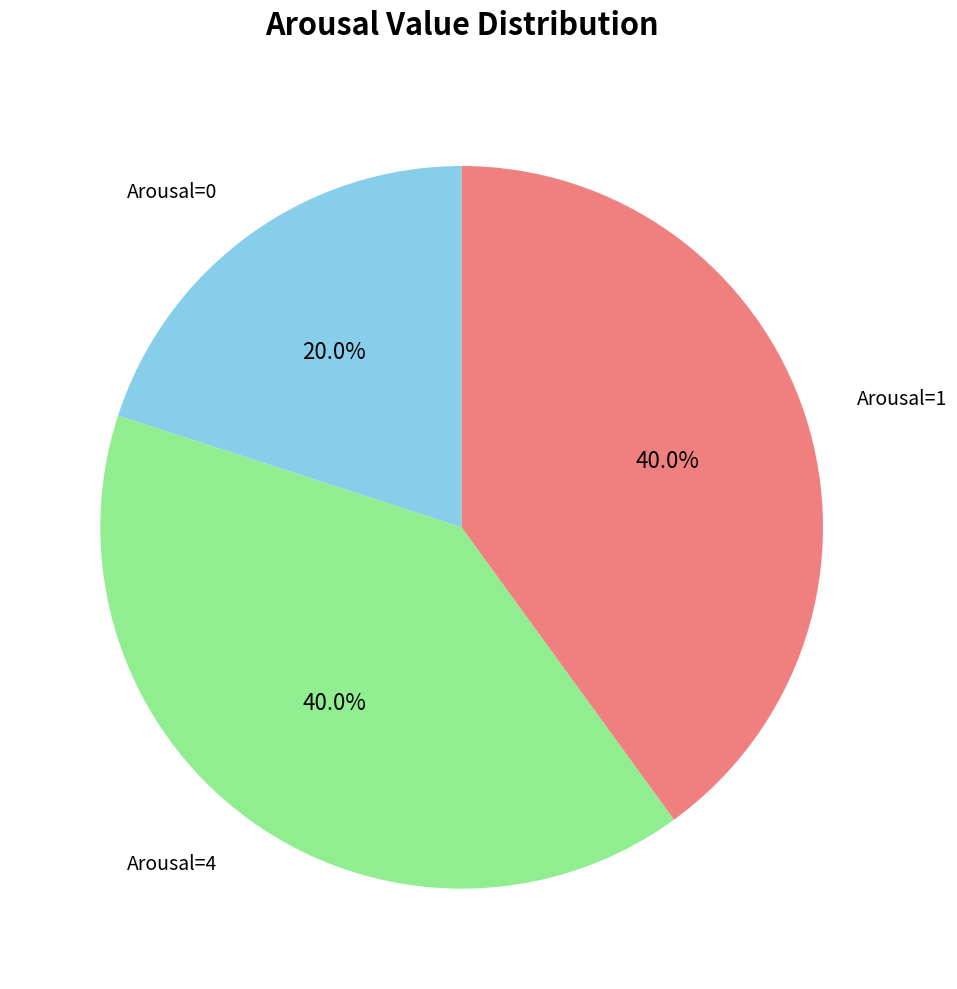

Does any single category account for the majority?

No